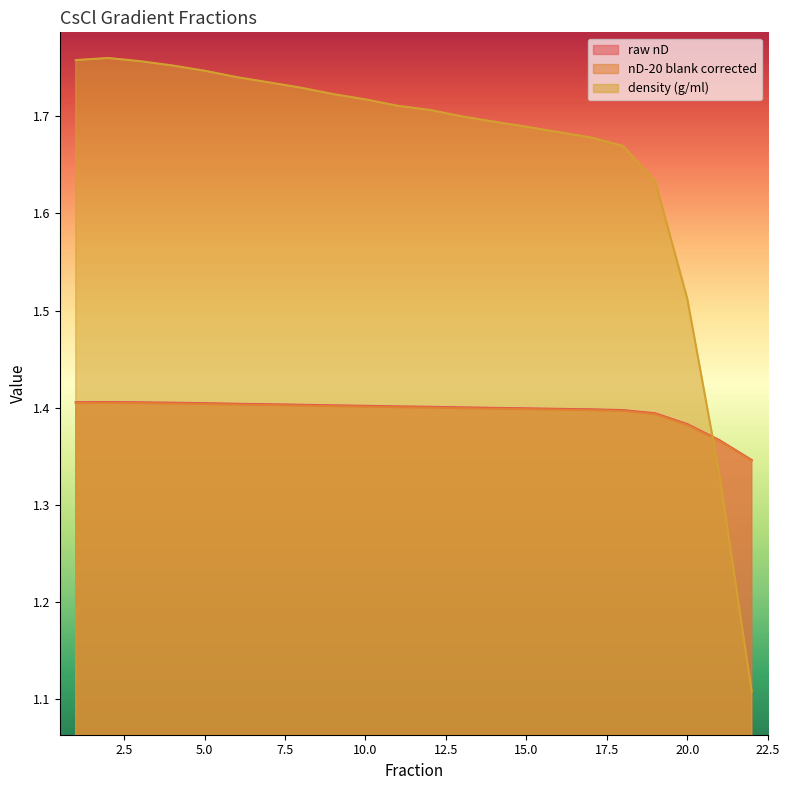

Where is nD-20 blank corrected nearest to the value 1?

22